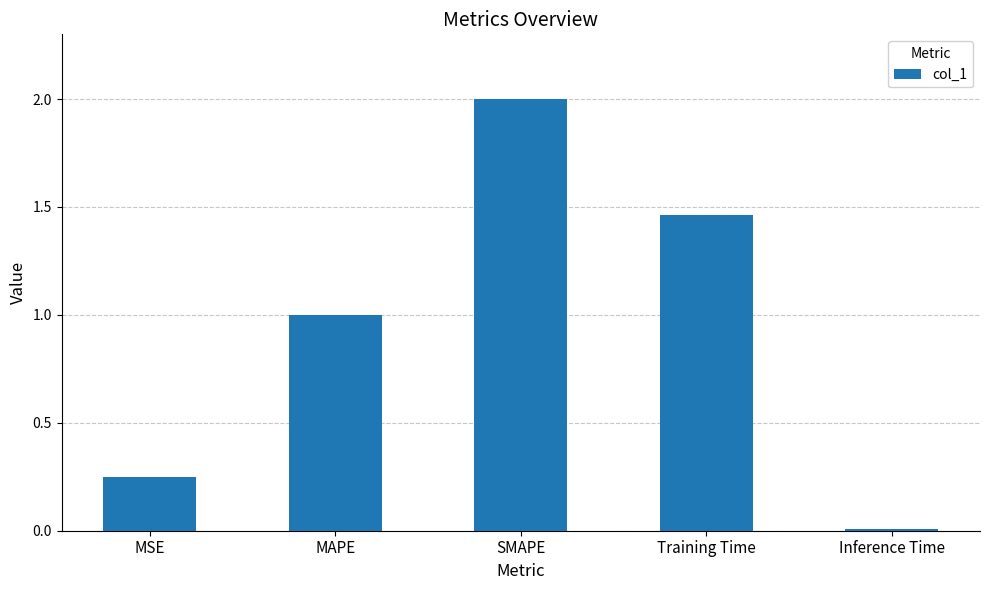

What is the change in value from MAPE to Inference Time?

-1.0